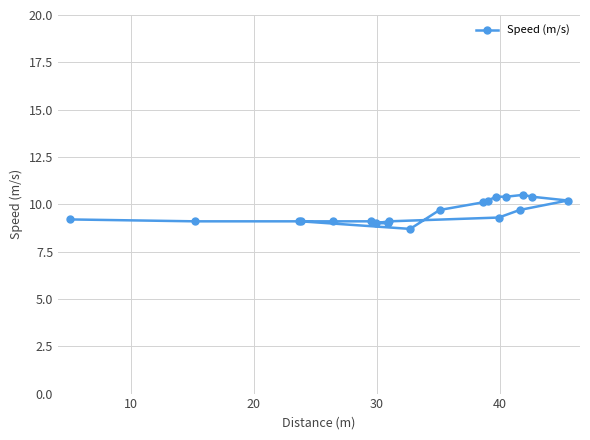

Reading left to right, list all the values displayed in this chart.

9.2	9.1	9.1	9.1	9.1	9.1	9.0	9.0	9.1	8.7	9.7	10.1	10.2	10.4	9.3	10.4	9.7	10.5	10.4	10.2